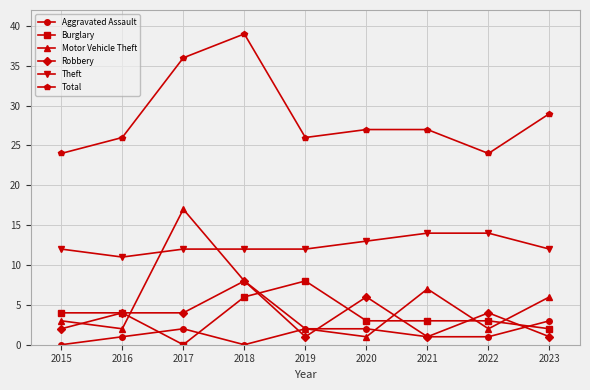

At which category does Aggravated Assault reach its first local peak?

2017